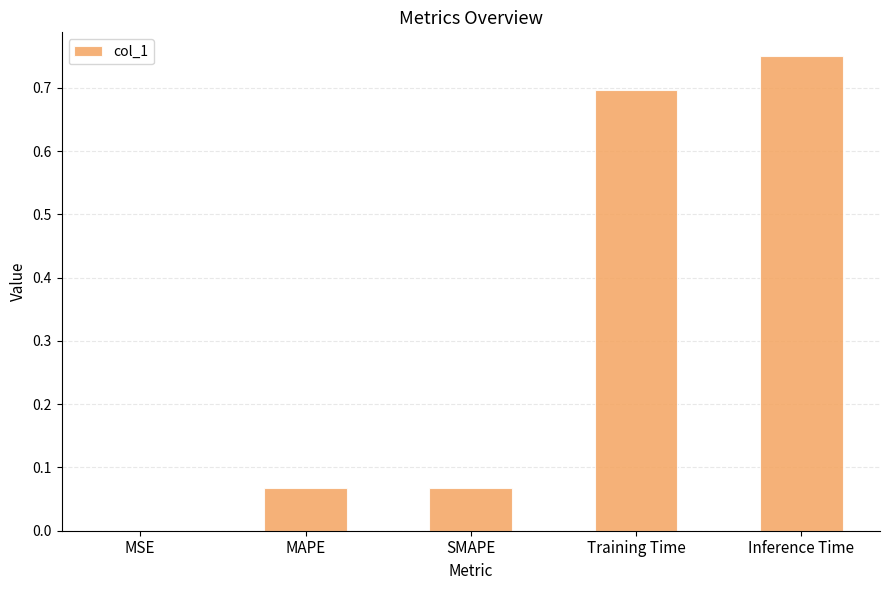

What is the change in value from SMAPE to Training Time?

+0.6